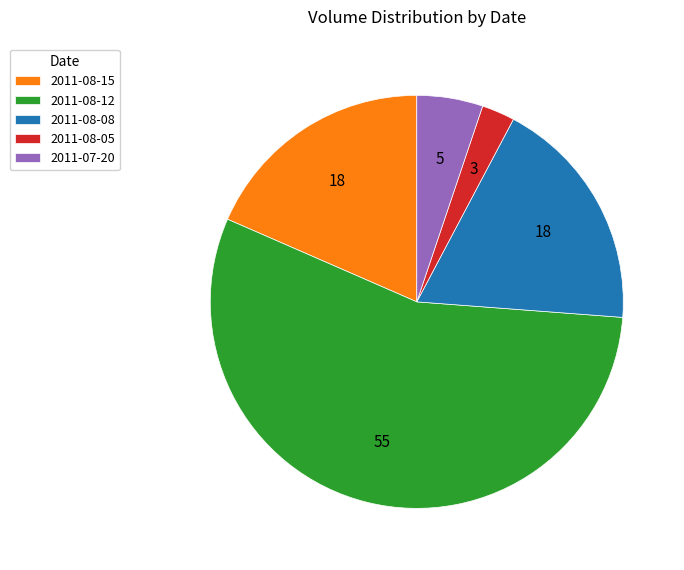

Which category has the smallest portion of the pie?

2011-08-05